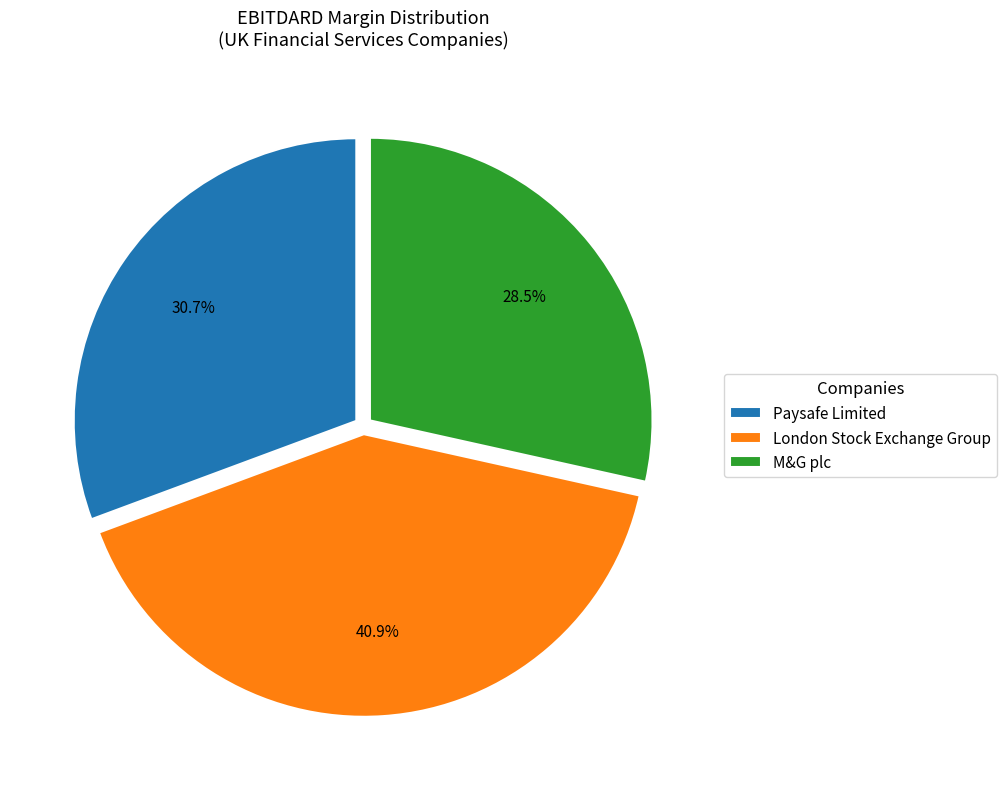

Which category has the smallest portion of the pie?

M&G plc